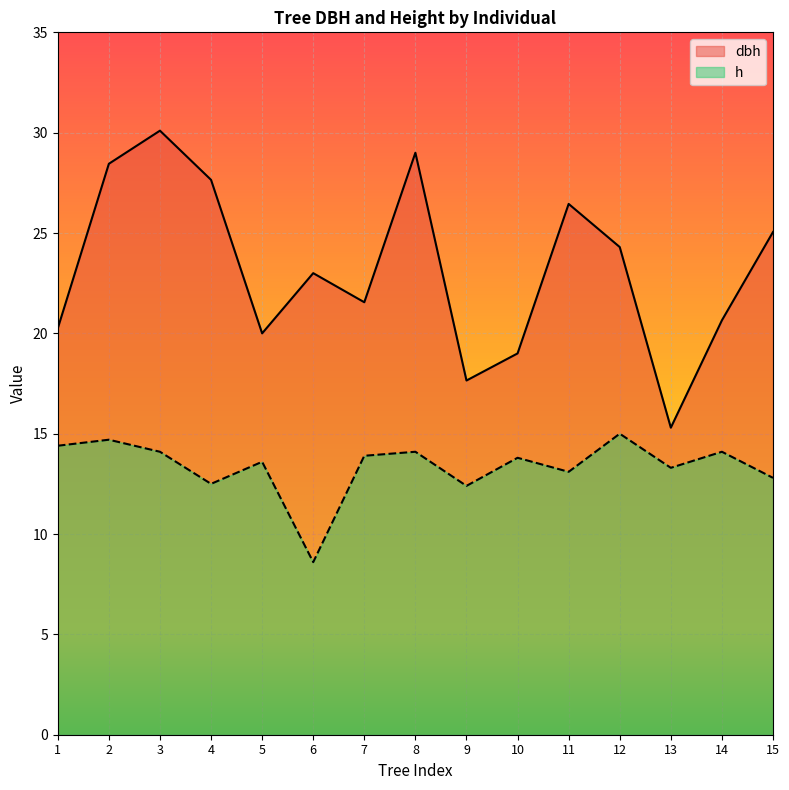

What is the approximate value of dbh at 8?

29.0